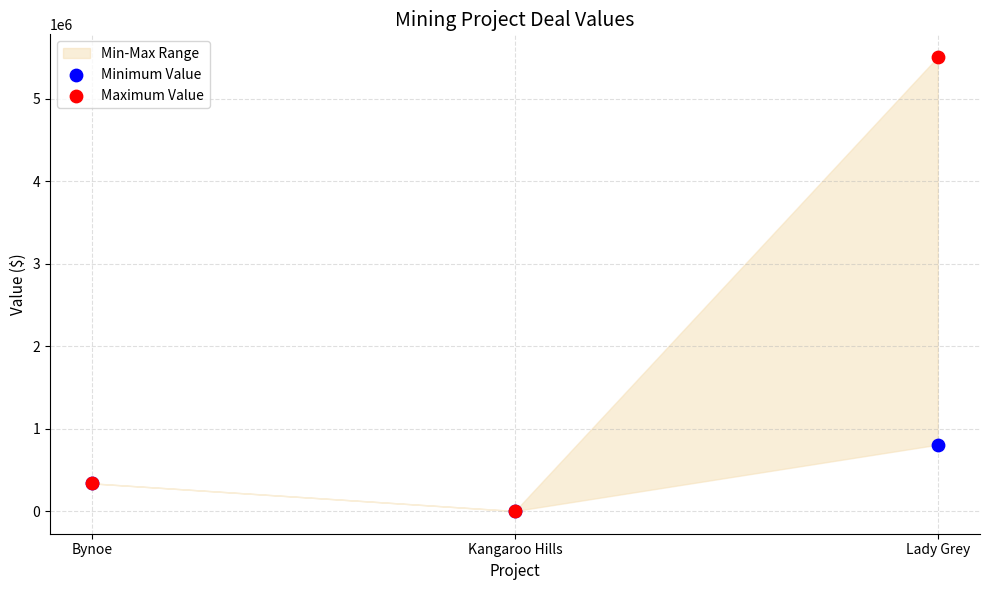

Across all series, what Y value is closest to 2752000?

804000